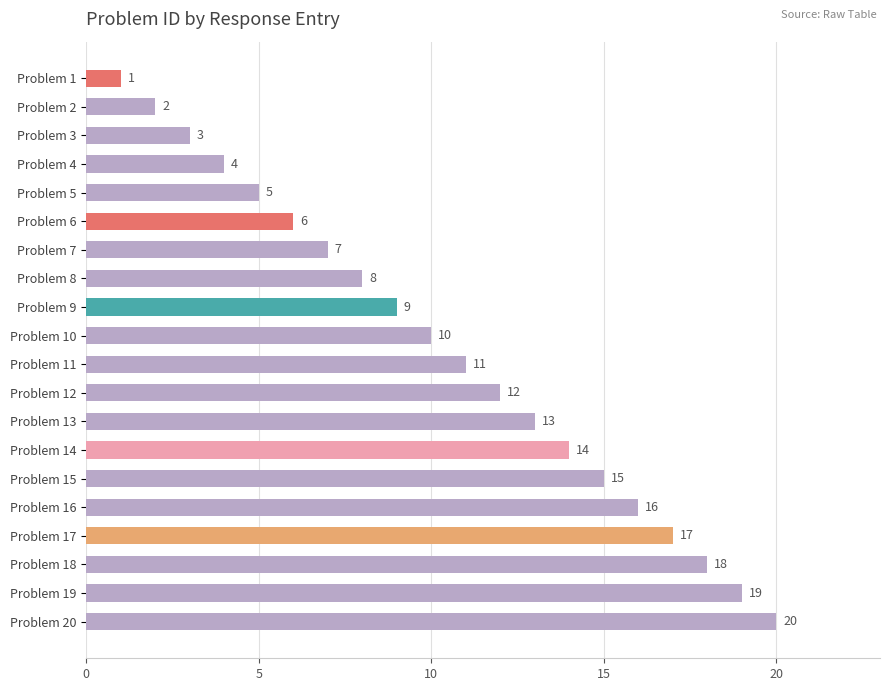

List the labels in order of value, largest first.

Problem 20, Problem 19, Problem 18, Problem 17, Problem 16, Problem 15, Problem 14, Problem 13, Problem 12, Problem 11, Problem 10, Problem 9, Problem 8, Problem 7, Problem 6, Problem 5, Problem 4, Problem 3, Problem 2, Problem 1